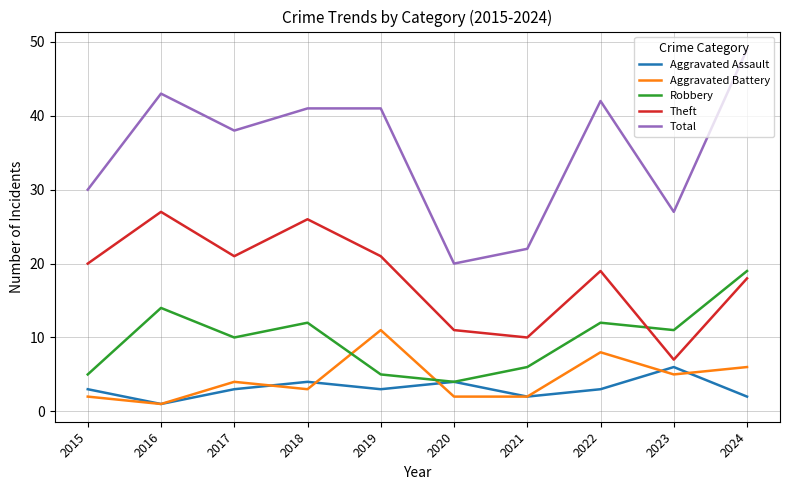

What is the difference between the maximum and minimum values in the Aggravated Battery series?

10